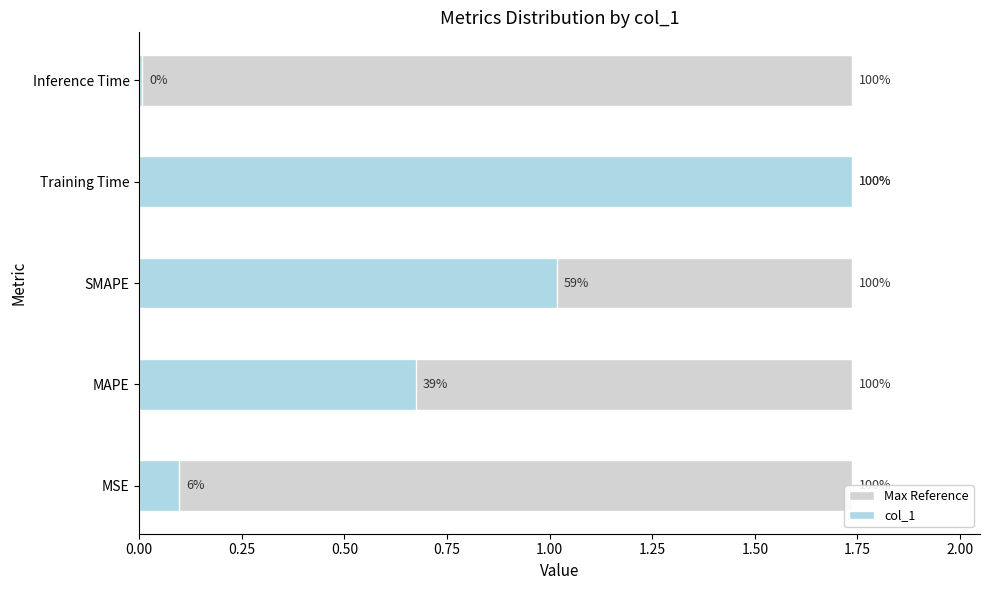

What position from the left is 0.00?

1